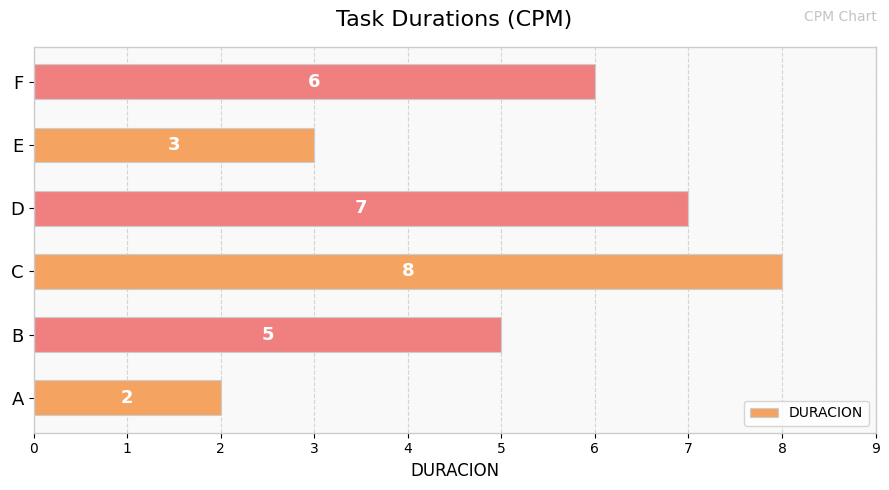

What is the change in value from B to D?

+2